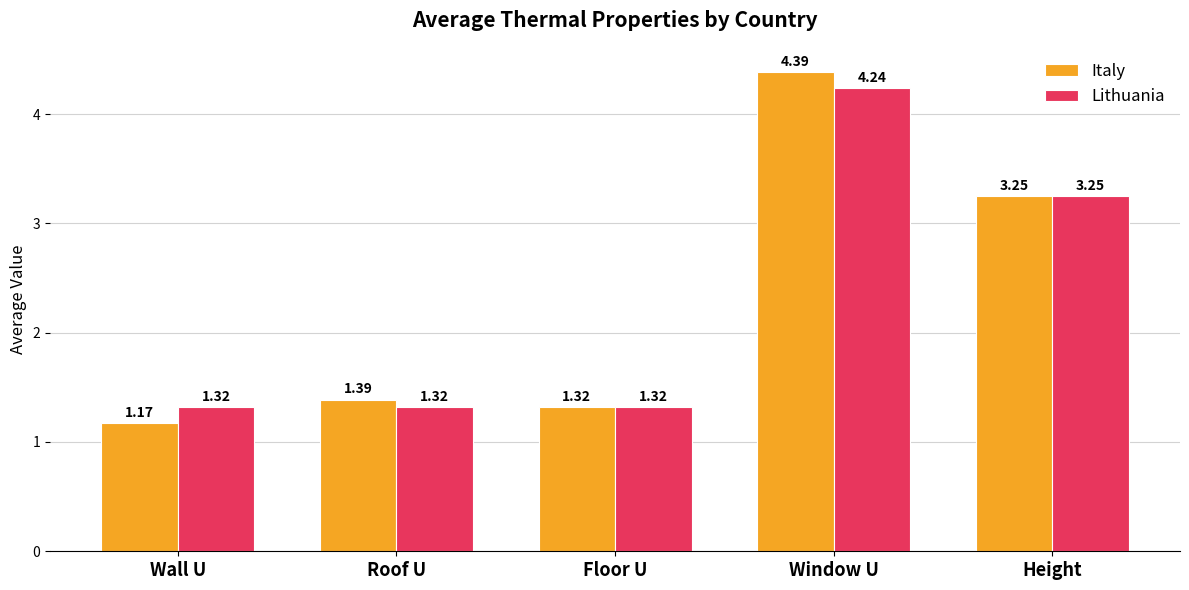

At which label is Italy closest to 2?

Roof U